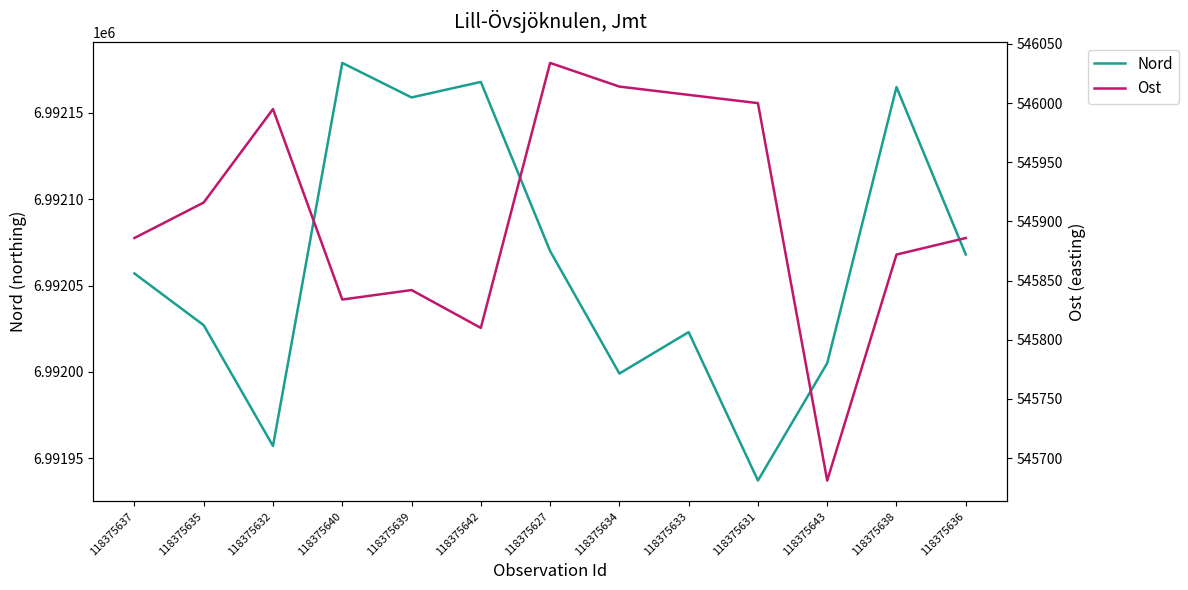

Which series has the largest total across all categories?

Nord